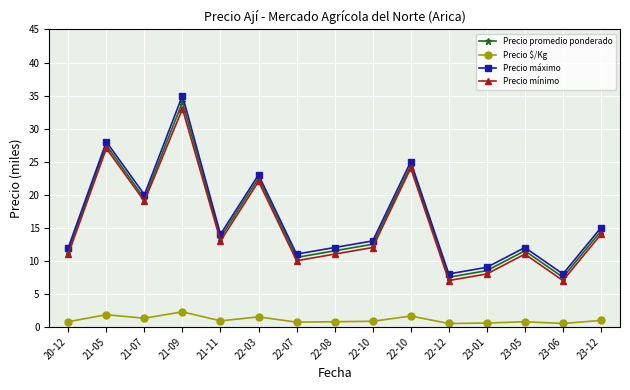

Which series has the largest range (max minus min)?

Precio máximo